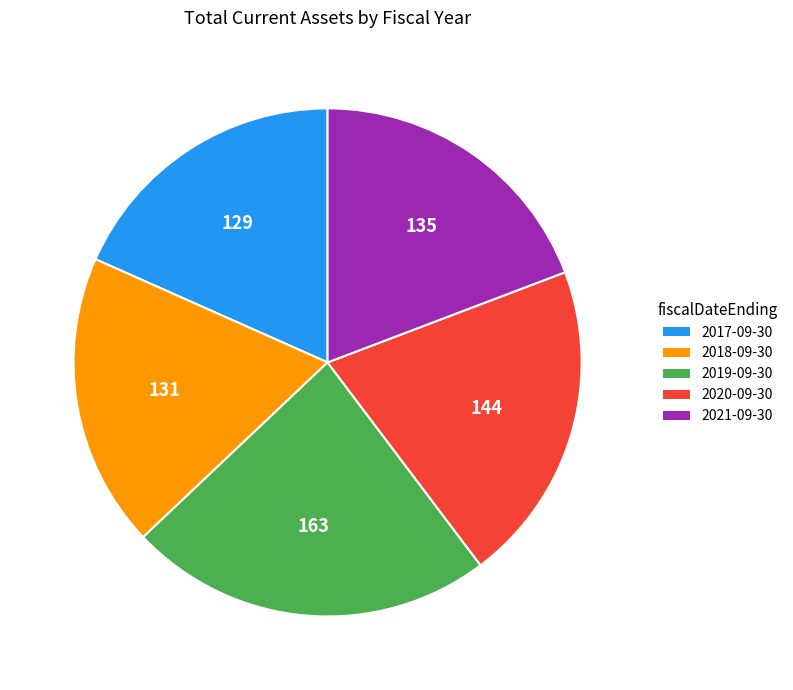

What is the ratio of the value at 2017-09-30 to the value at 2021-09-30?

1.0